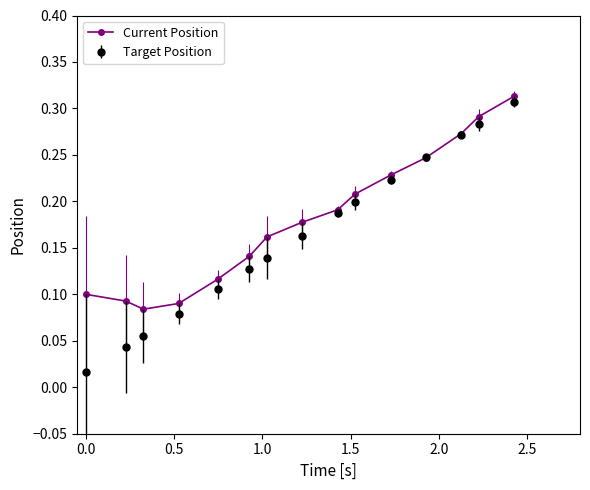

At how many categories does at least one series exceed 0?

15